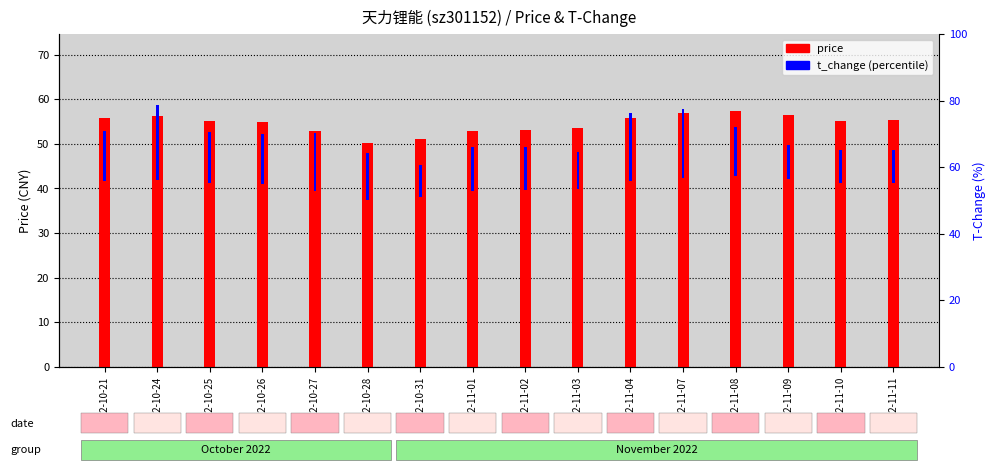

Reading right to left, extract all data points from this chart.

price: 55.2	55.1	56.4	57.4	56.9	55.9	53.6	53.1	52.9	51.1	50.1	52.9	55.0	55.1	56.2	55.7
t_change: 9.8	10.1	10.2	14.8	20.7	20.4	11.0	12.9	13.2	9.6	14.2	17.3	15.0	15.4	22.6	15.3